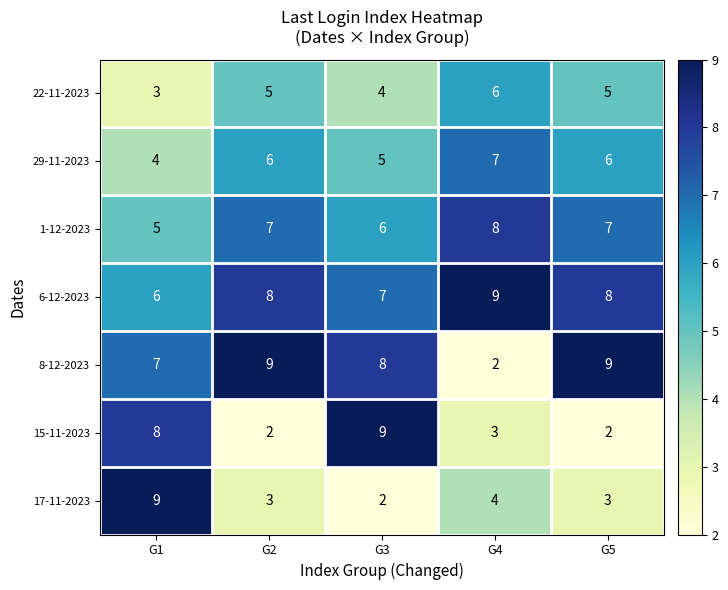

What is the maximum value shown in the chart?

9